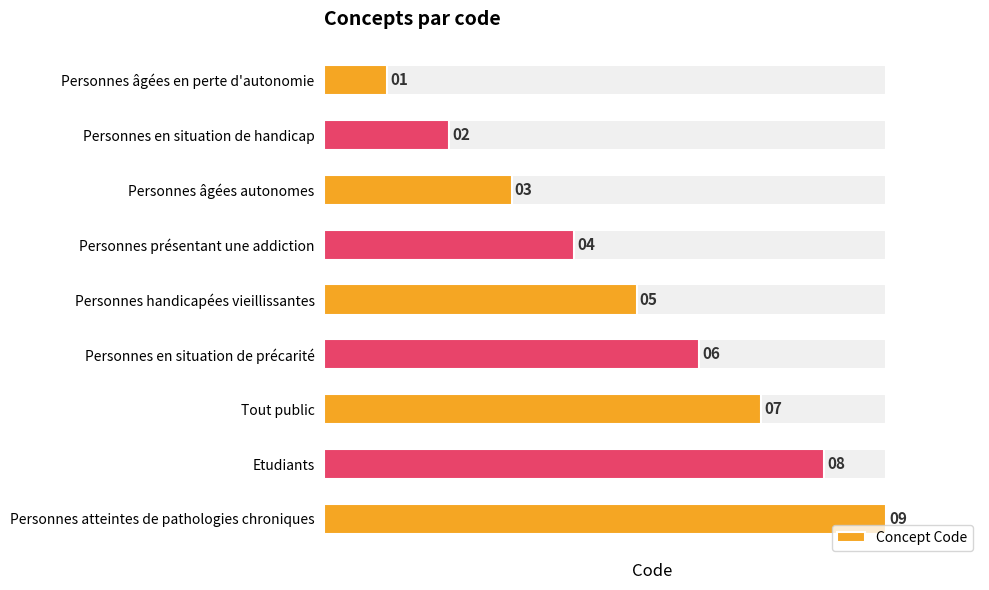

What is the difference between the maximum and minimum values?

8